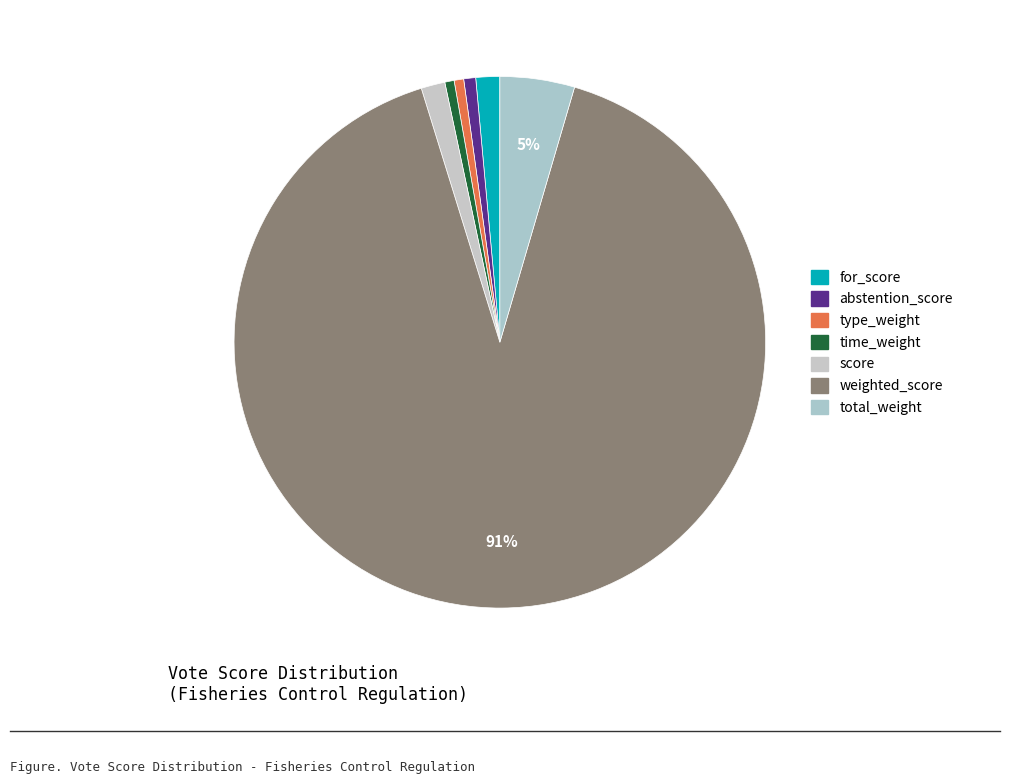

Is weighted_score the majority of the pie?

Yes